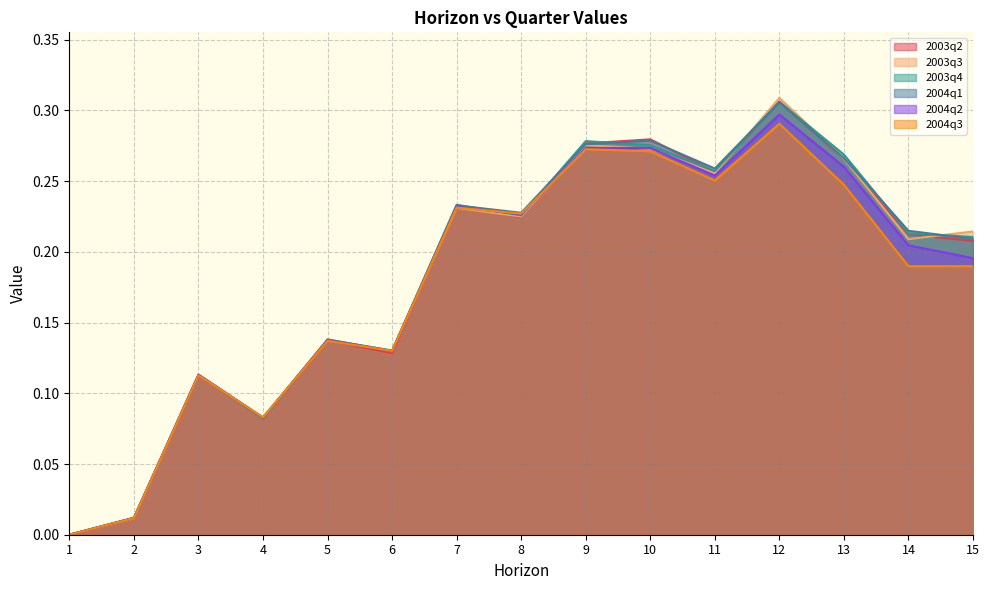

What is the value of the 2003q4 point at the 8th from the left?

0.2